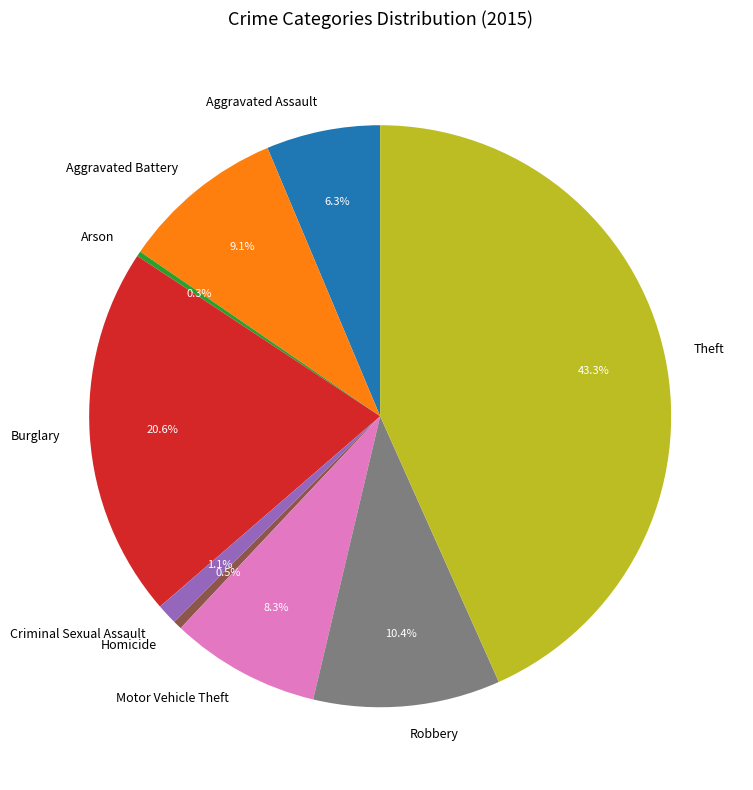

To the nearest percent, what is the difference between the largest and smallest slice percentages?

43%